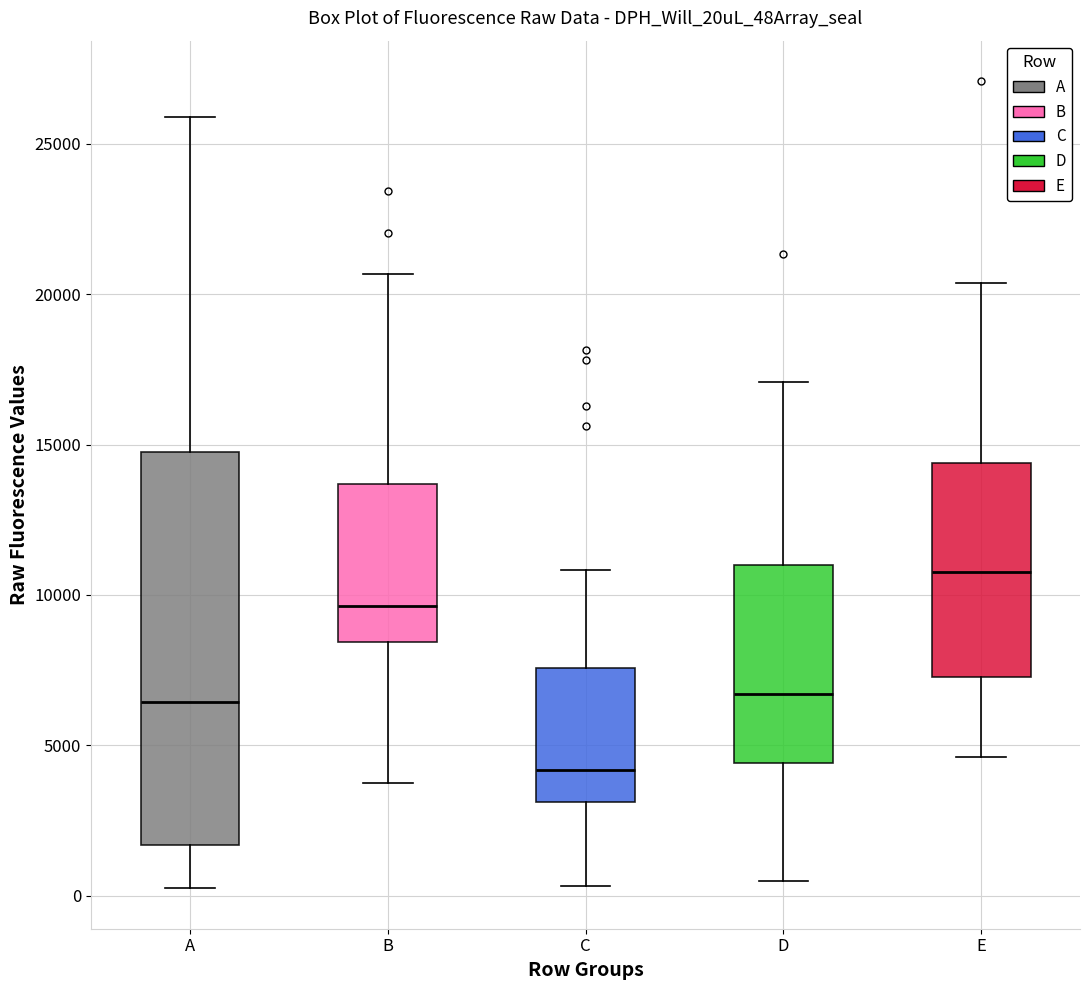

Where is the upper edge of the box for D on the y-axis? The values are not printed on the chart, so give them approximately, as read against the axis.

11000